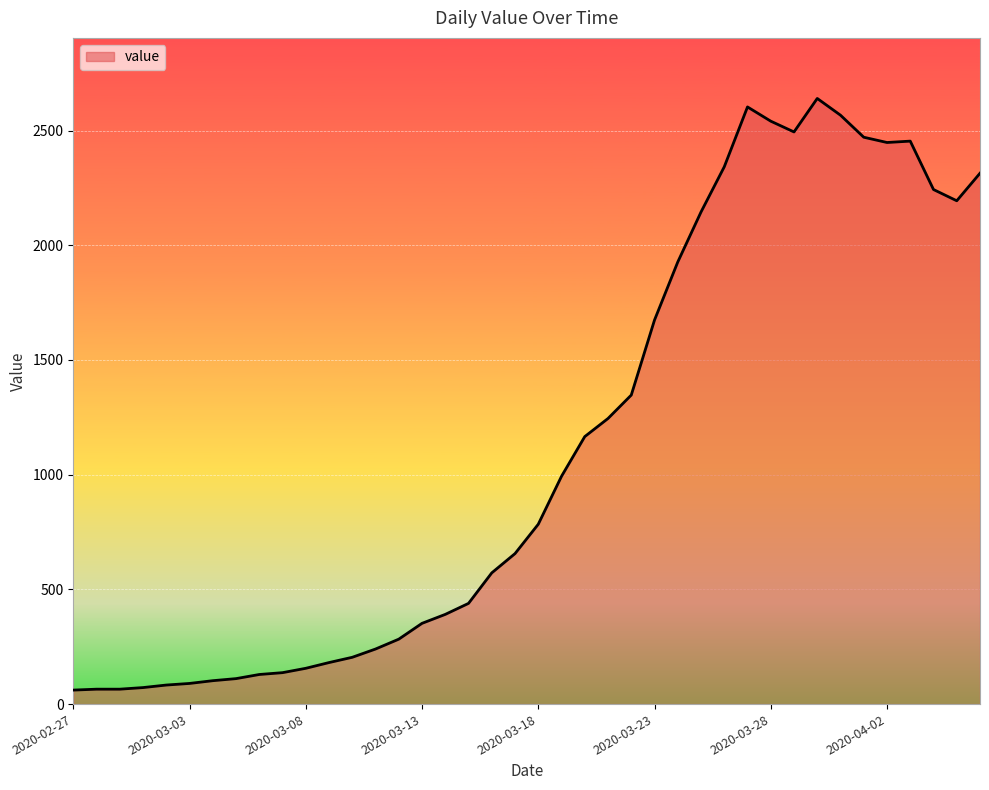

What is the difference between the maximum and minimum values?

2579